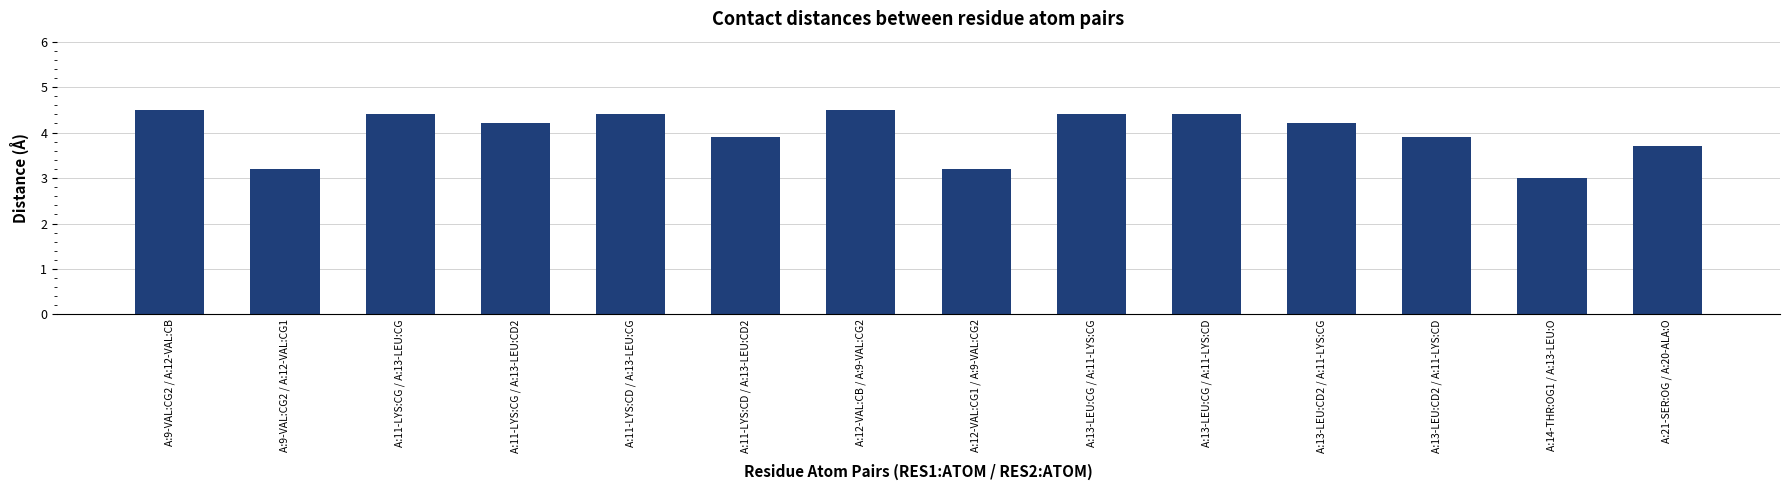

How many values exceed 4?

8